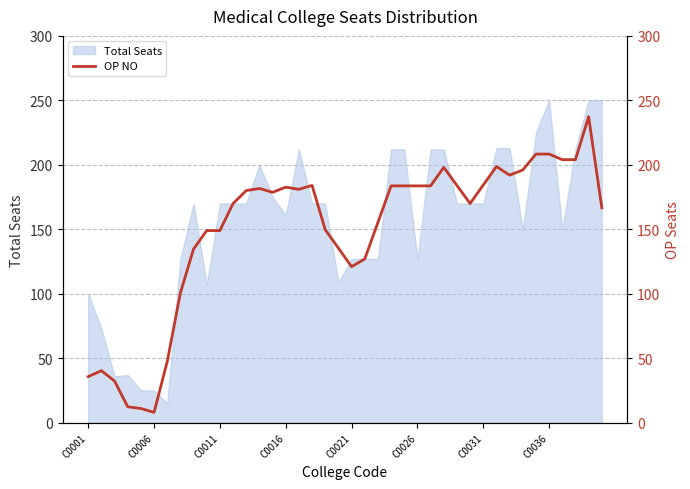

What is the lowest value of the Total Seats series?

15